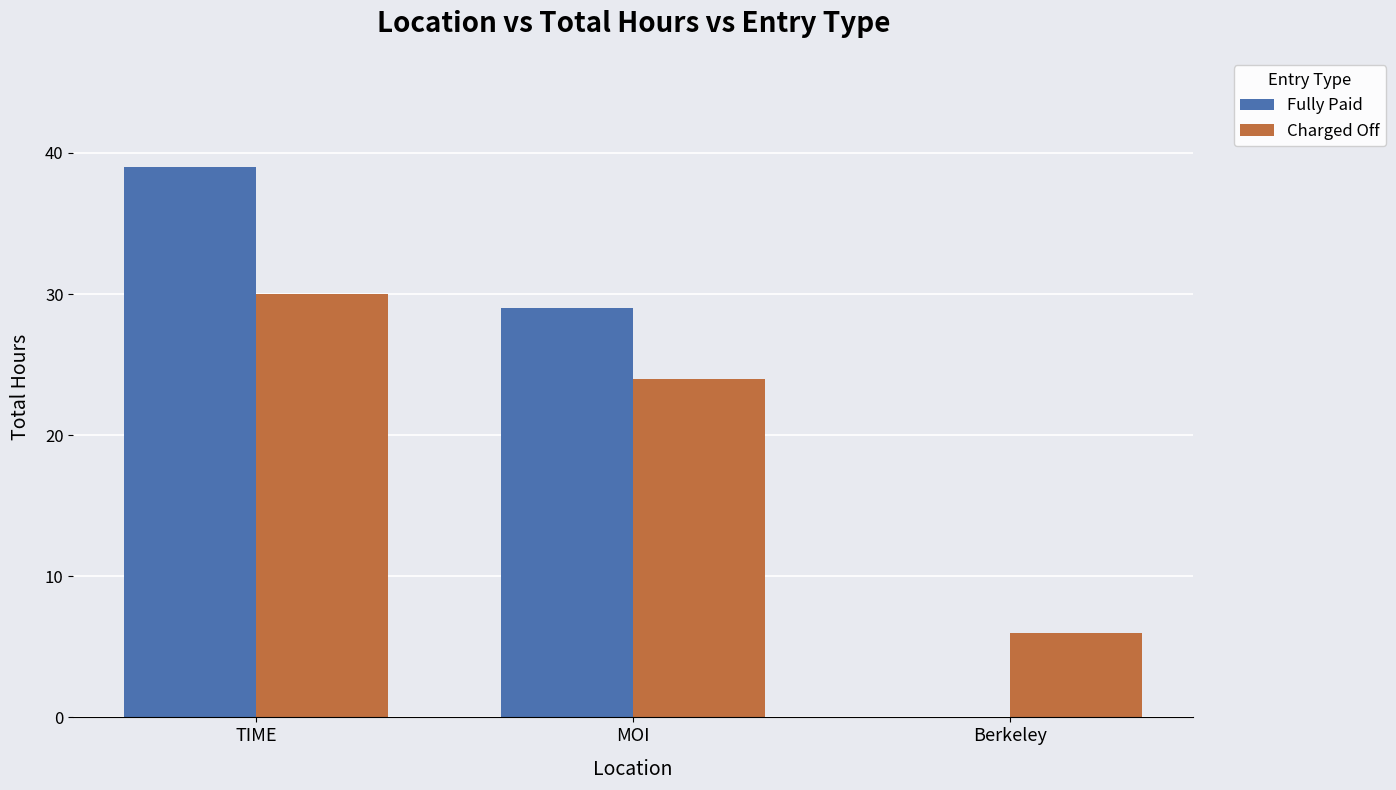

What are all the series names shown in the legend?

Fully Paid, Charged Off